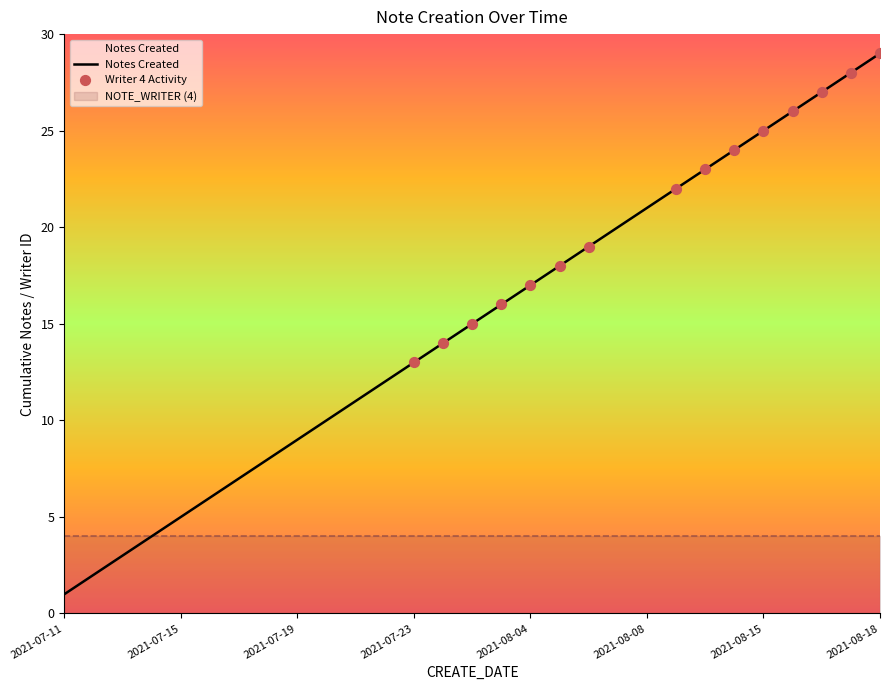

What is the ratio of the value at 2021-07-18 to the value at 2021-07-20?

0.8